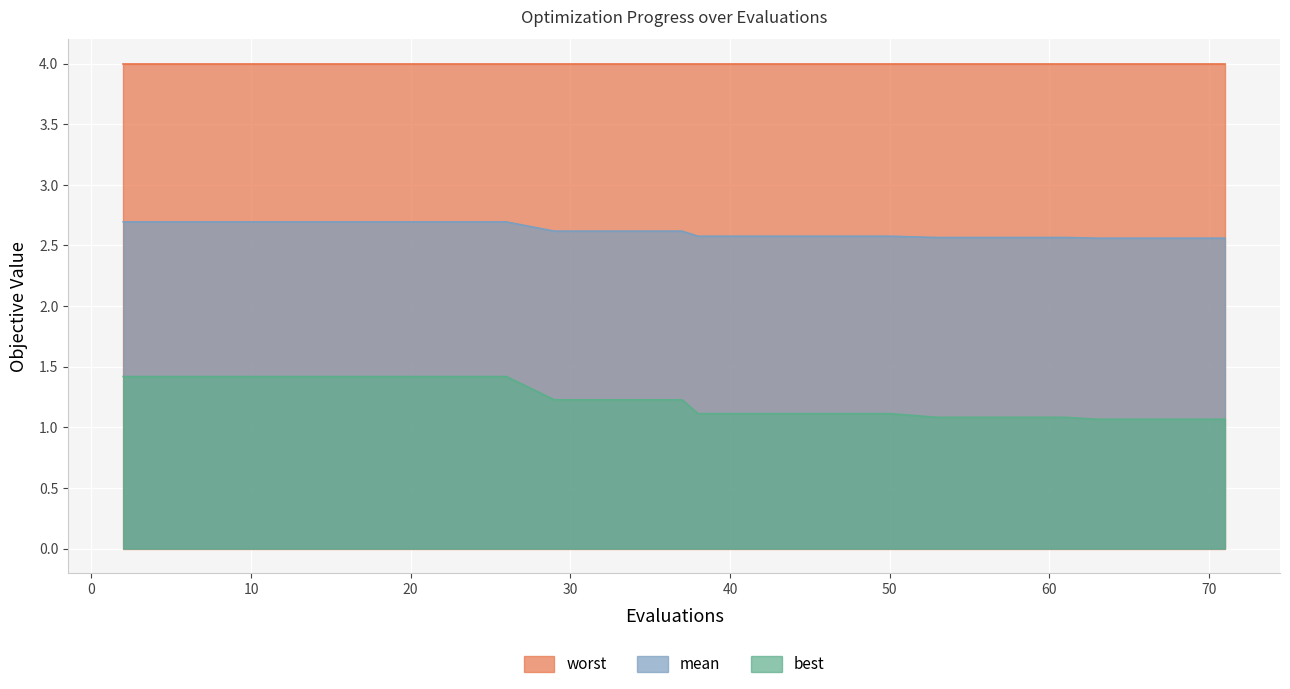

What is the total value across all series at 50?

7.7